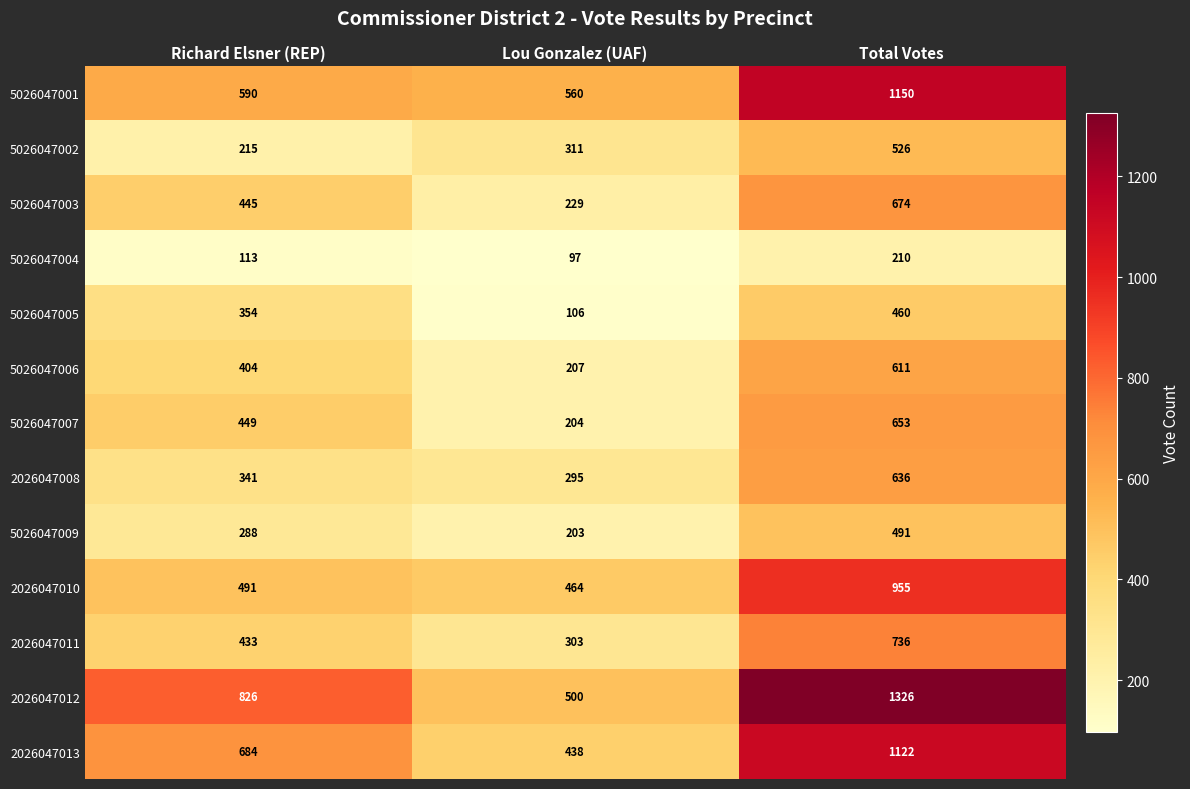

The 2026047012 series shows 576 at Richard Elsner (REP). True or false?

False